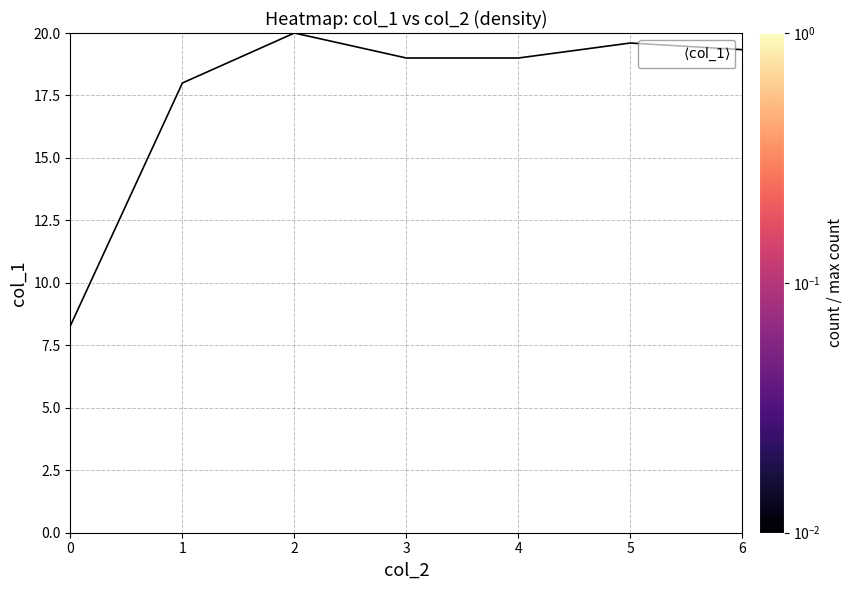

At how many categories does at least one series exceed 5?

7